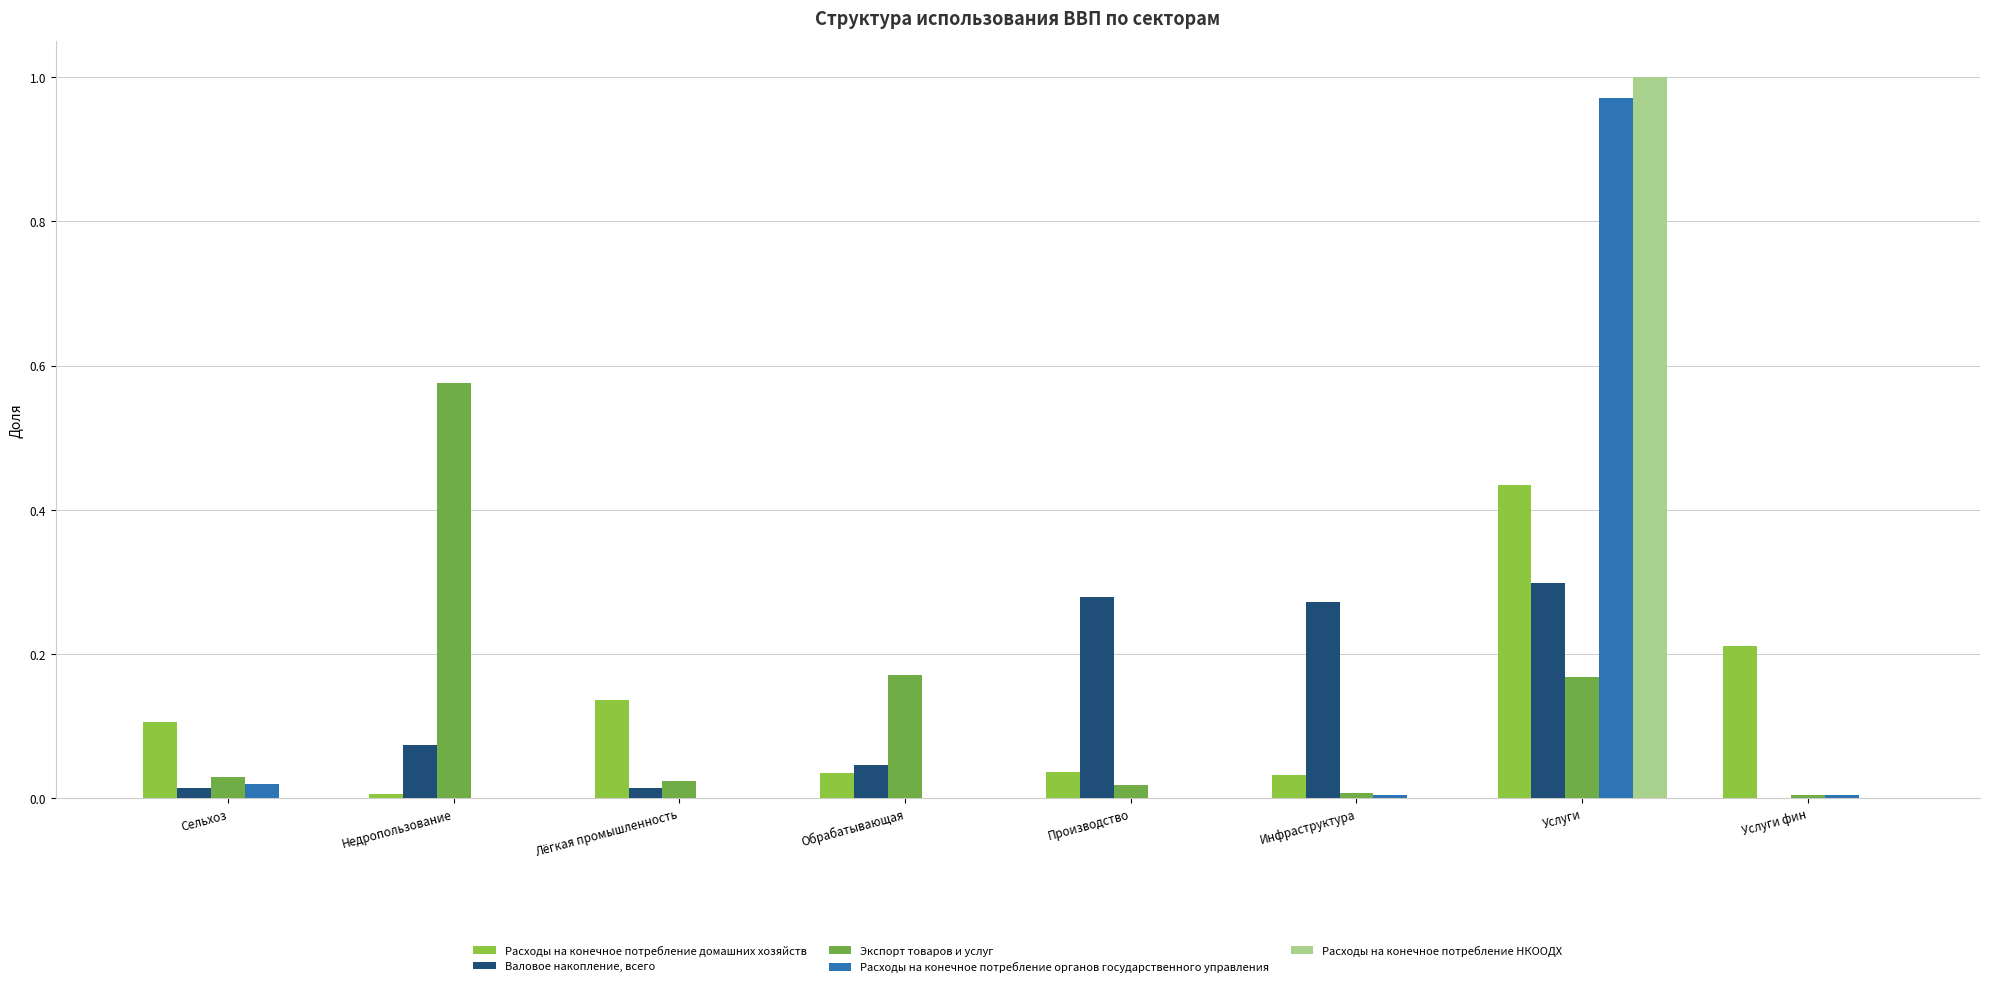

Does the chart contain stacked bars?

No